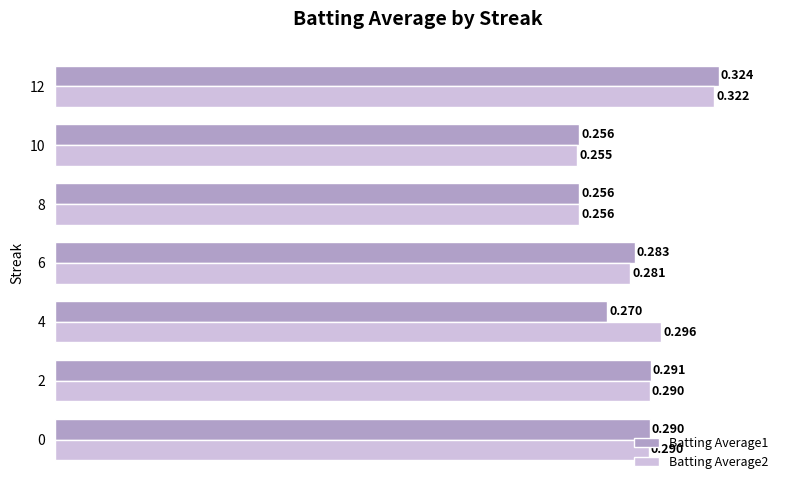

How many categories are shown in the chart?

7